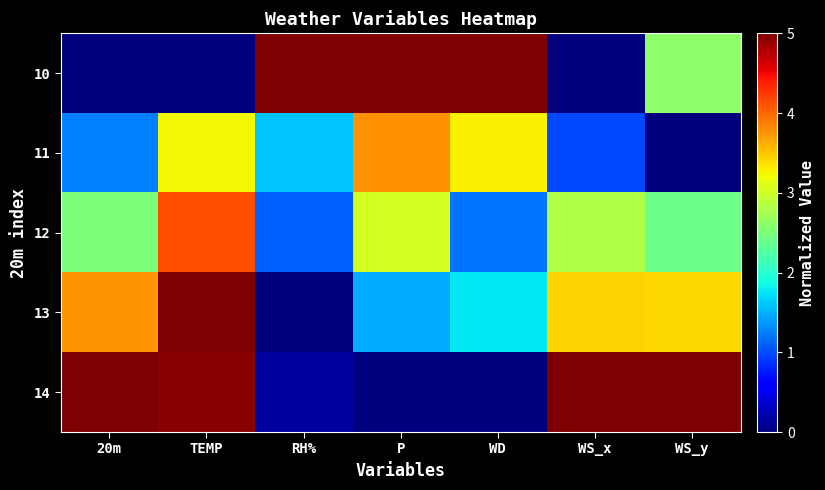

What is the total value across all series at WS_x?

12.2